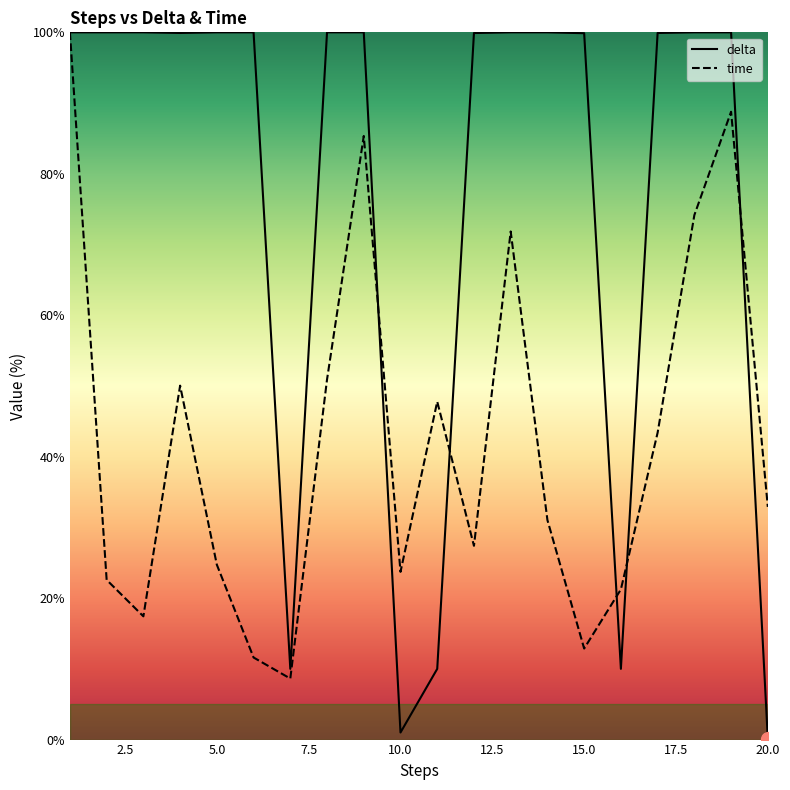

Does the chart display data point markers on the line(s)?

No